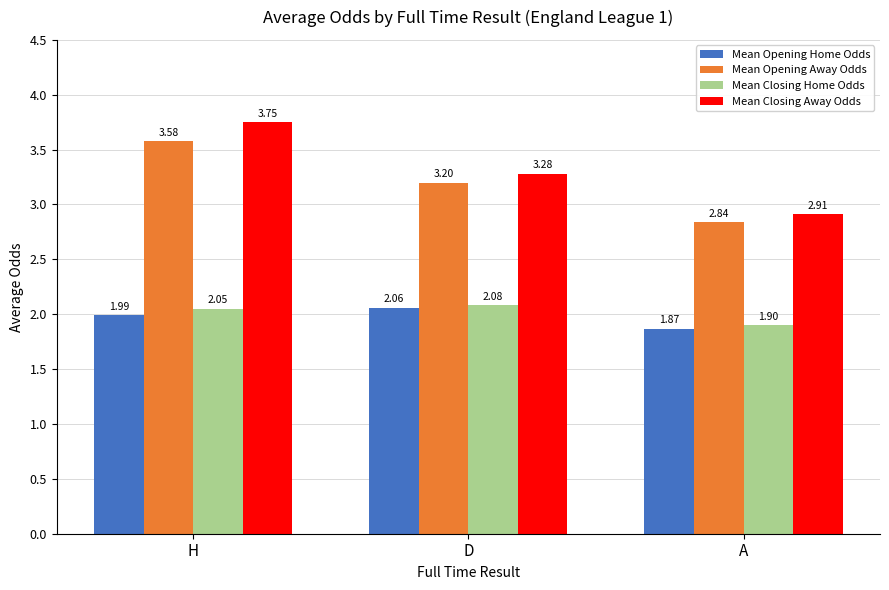

Rank the series by their maximum value, from lowest to highest.

Mean Opening Home Odds, Mean Closing Home Odds, Mean Opening Away Odds, Mean Closing Away Odds